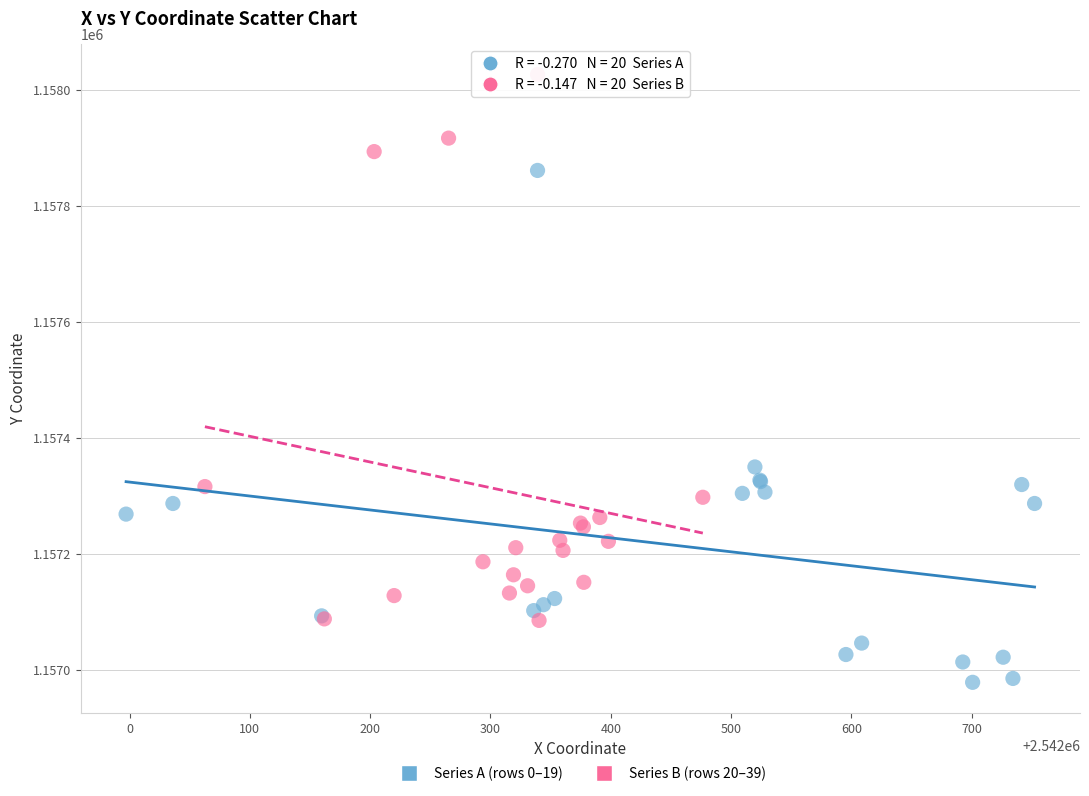

Which series contains the highest Y value?

Series B (rows 20–39)